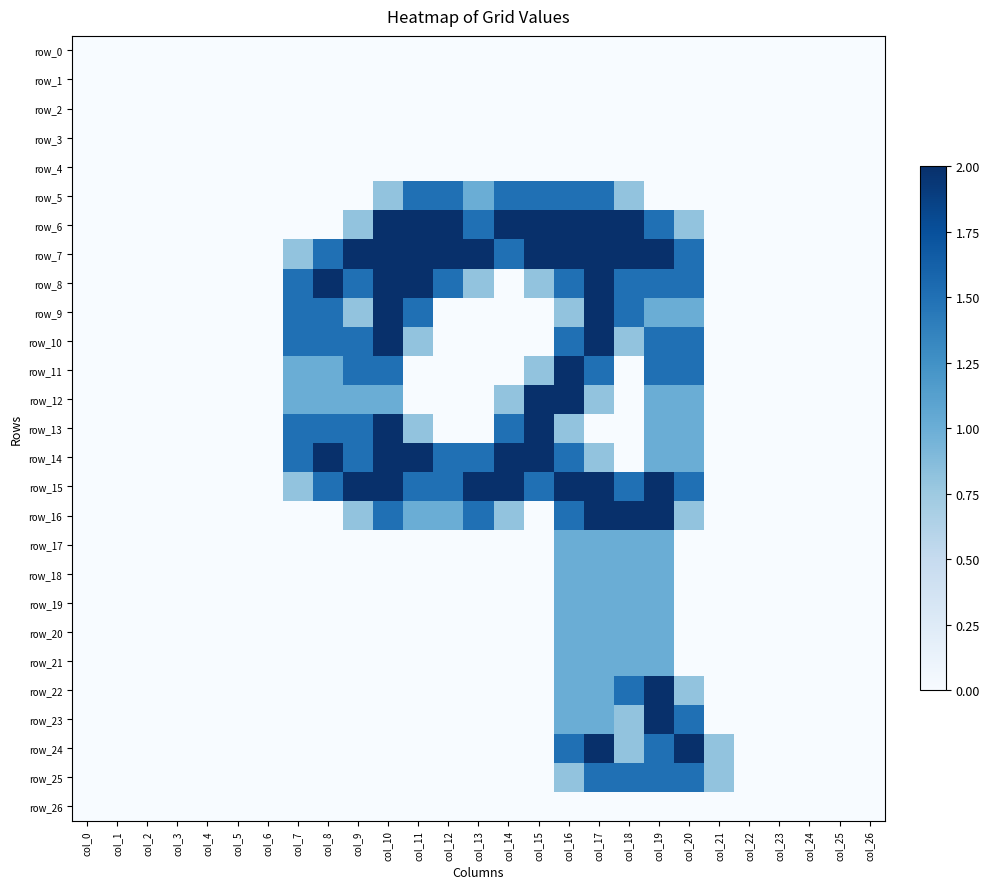

The row_12 series shows 1.2 at col_26. True or false?

False